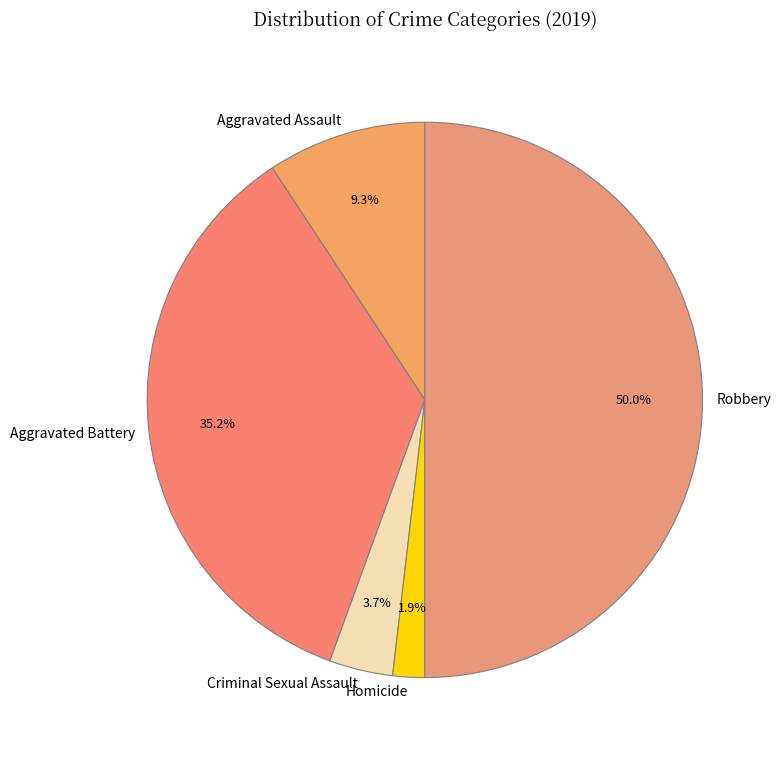

Approximately how many times larger is the value at Robbery compared to Aggravated Battery?

1.4